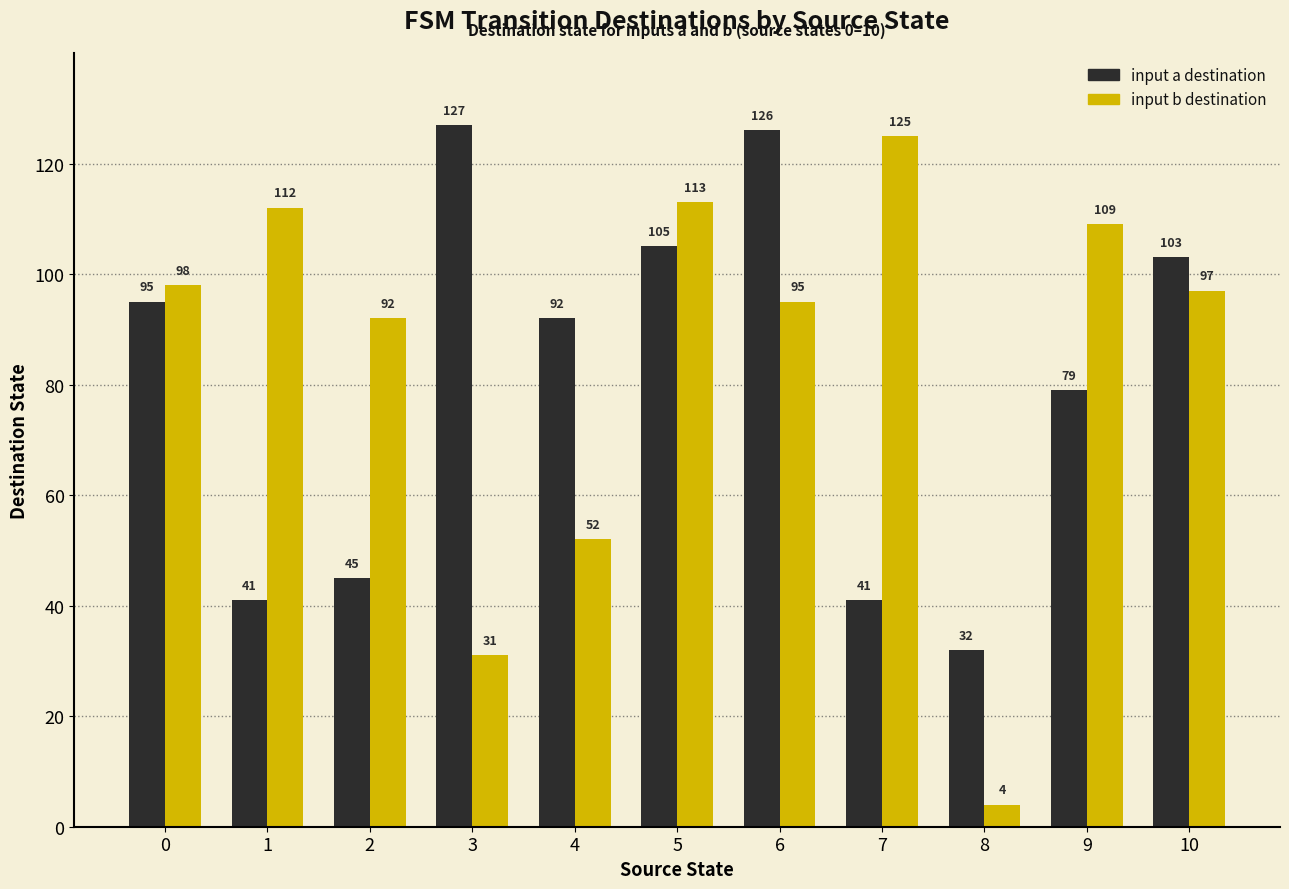

What is the spread (max minus min) of values at 6?

31